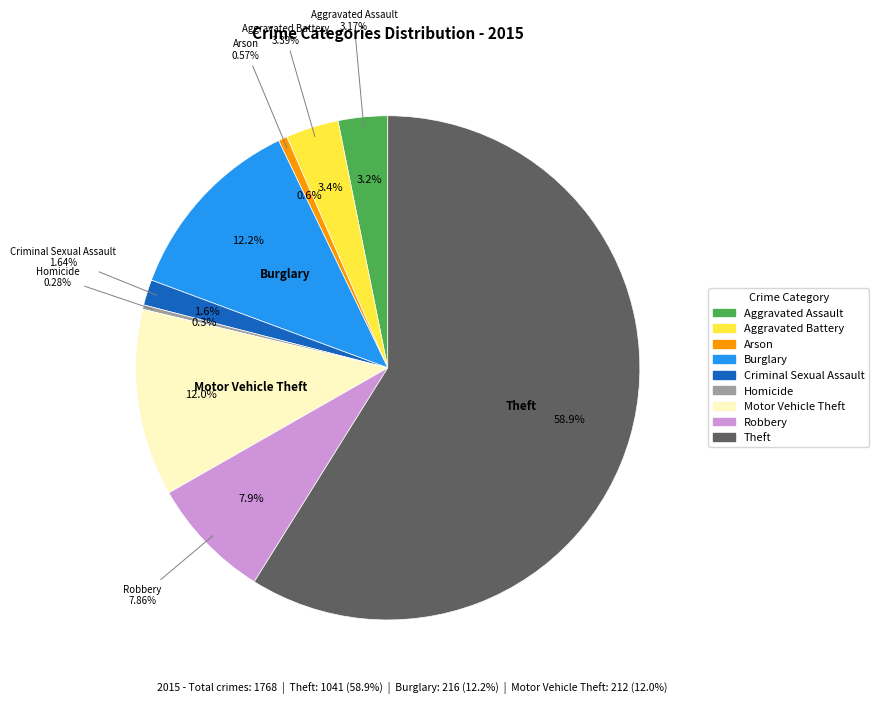

Is it true that Arson is 14% of the pie?

False